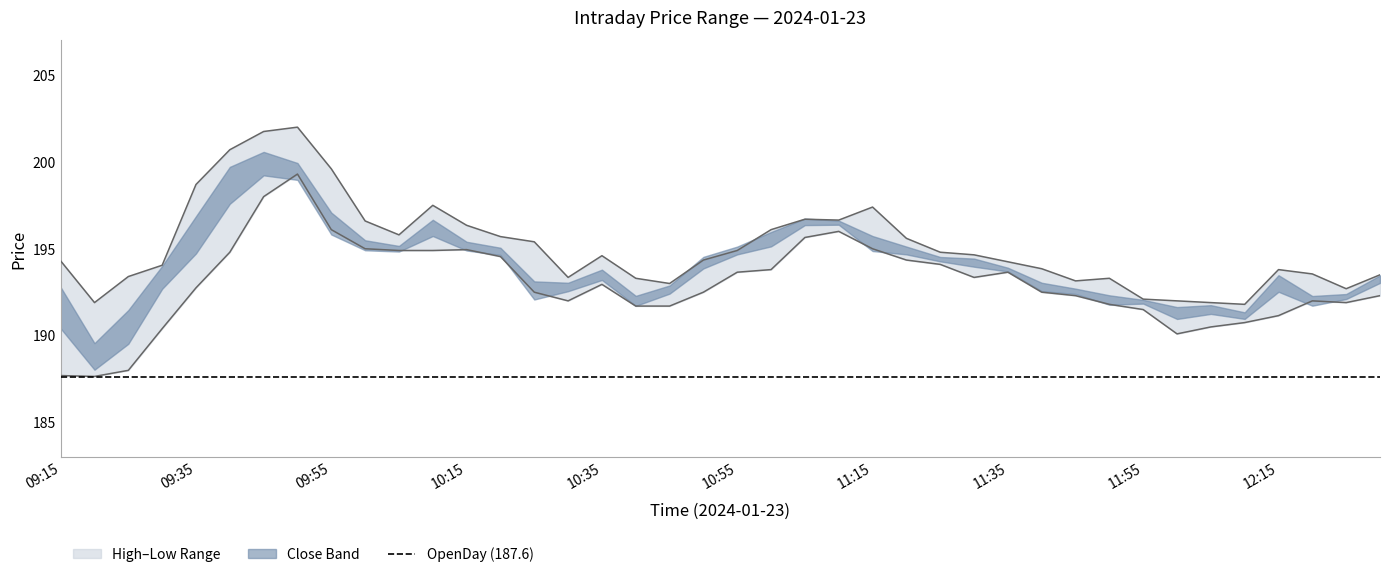

Is it true that High equals 64.1 at 10:35?

False